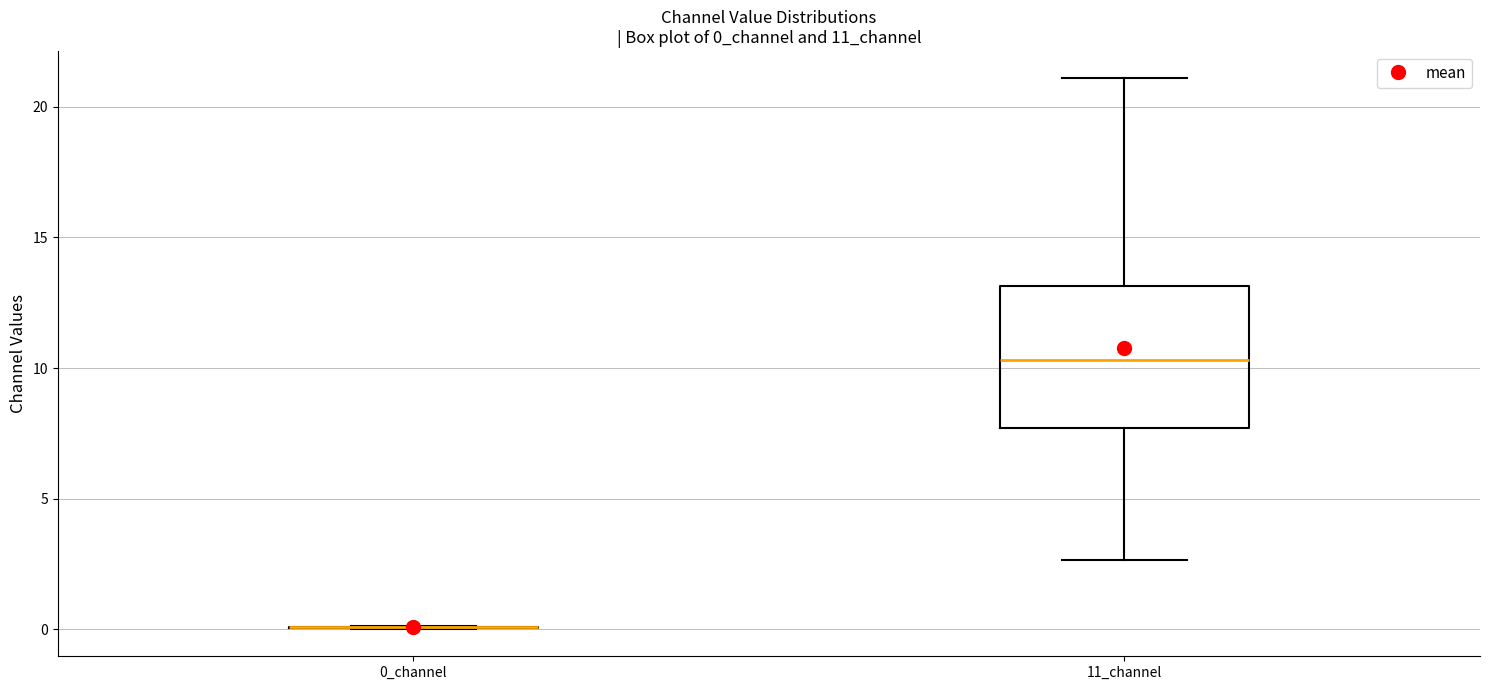

Reading left to right, read every box against the y-axis: the position of its median line, the range the box covers, and the ends of its whiskers. The values are not printed on the chart, so give them approximately, as read against the axis.

0_channel: box collapsed to a line at 0.0, whiskers 0.0 to 0.0
11_channel: median 10.5, box 7.5 to 13.0, whiskers 2.5 to 21.0